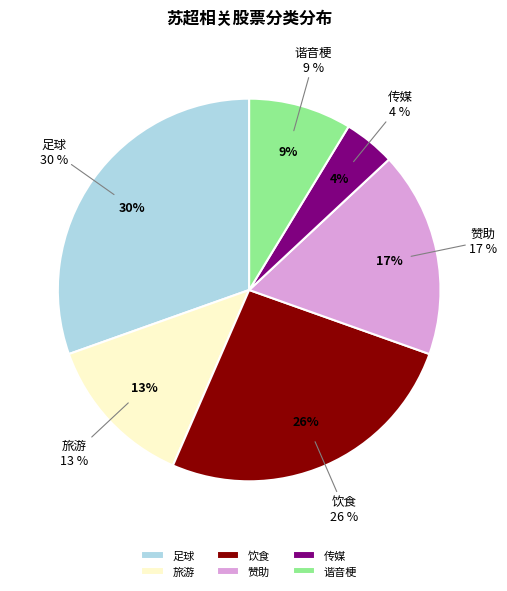

To the nearest percent, what portion does 足球 represent?

30%